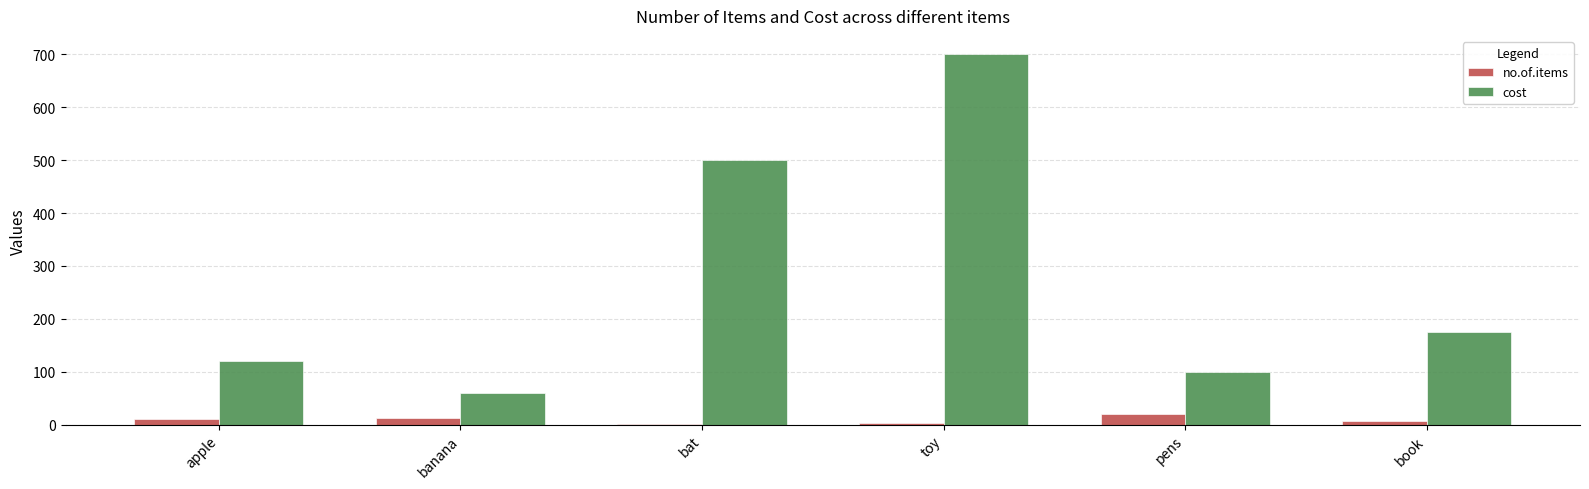

Where is cost nearest to the value 380?

bat